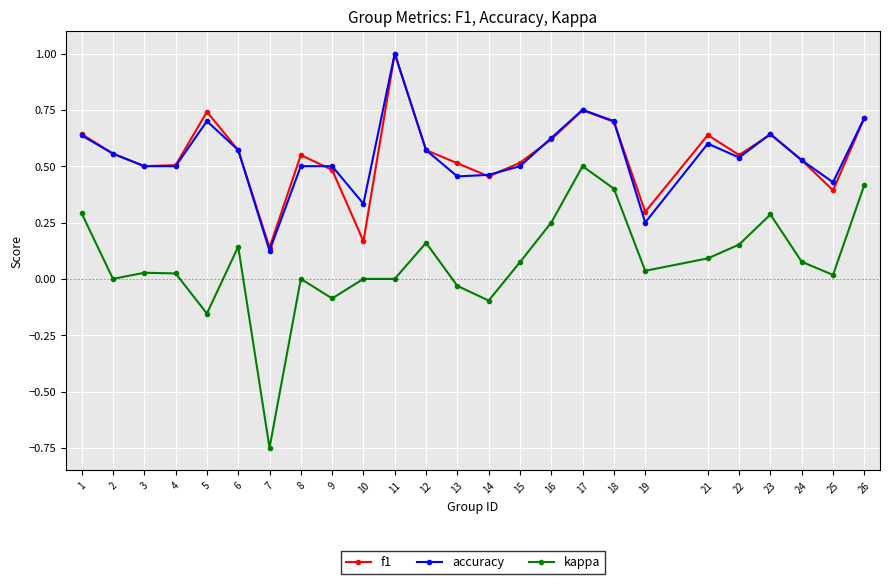

Is the value of kappa at 1 greater than the value of accuracy at 14?

No